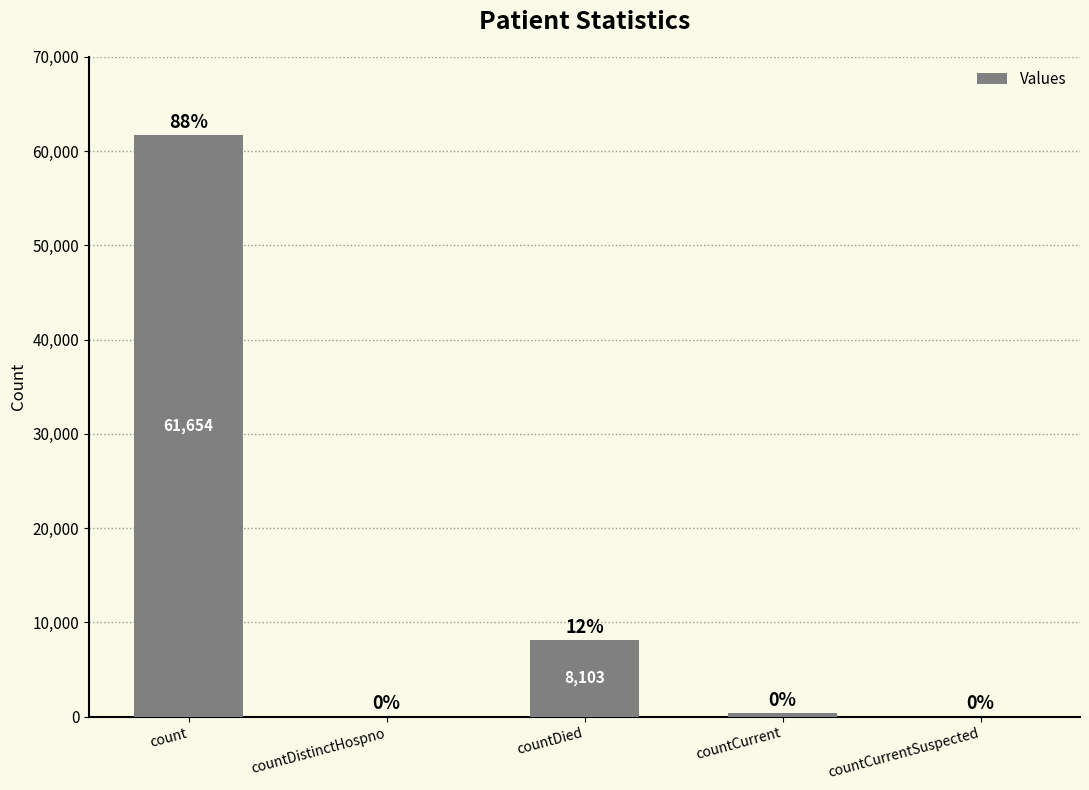

The value at countDistinctHospno is 20165. True or false?

False